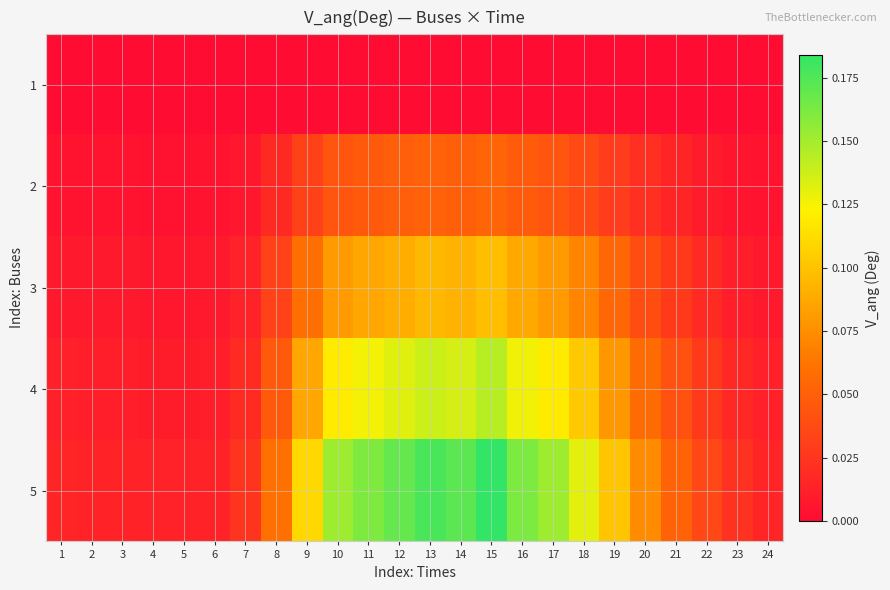

Between 16 and 23, which is larger?

16